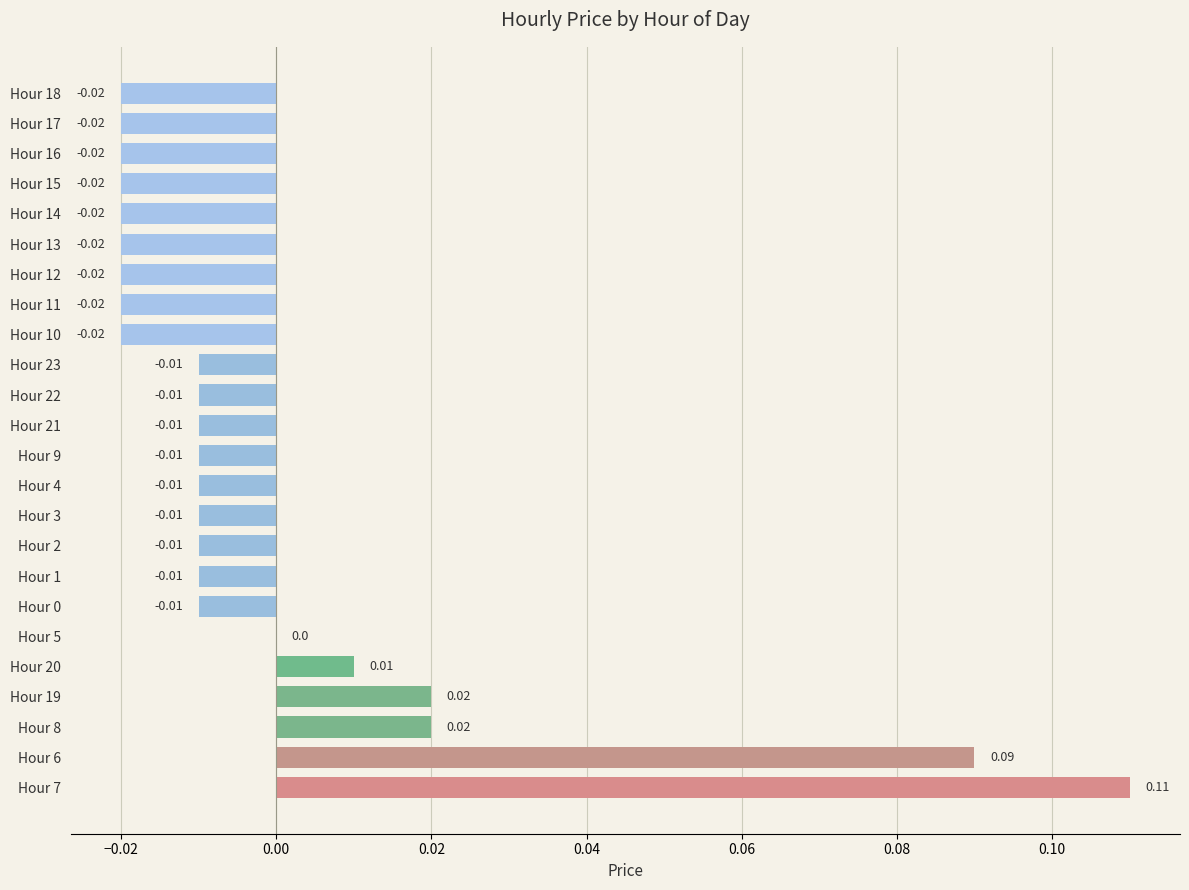

Which has a higher value, Hour 7 or Hour 9?

Hour 7